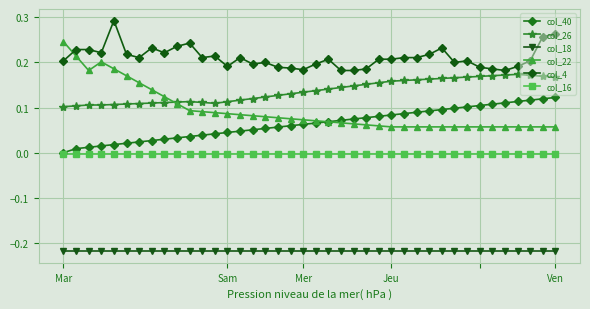

What are all the series names shown in the legend?

col_40, col_26, col_18, col_22, col_4, col_16